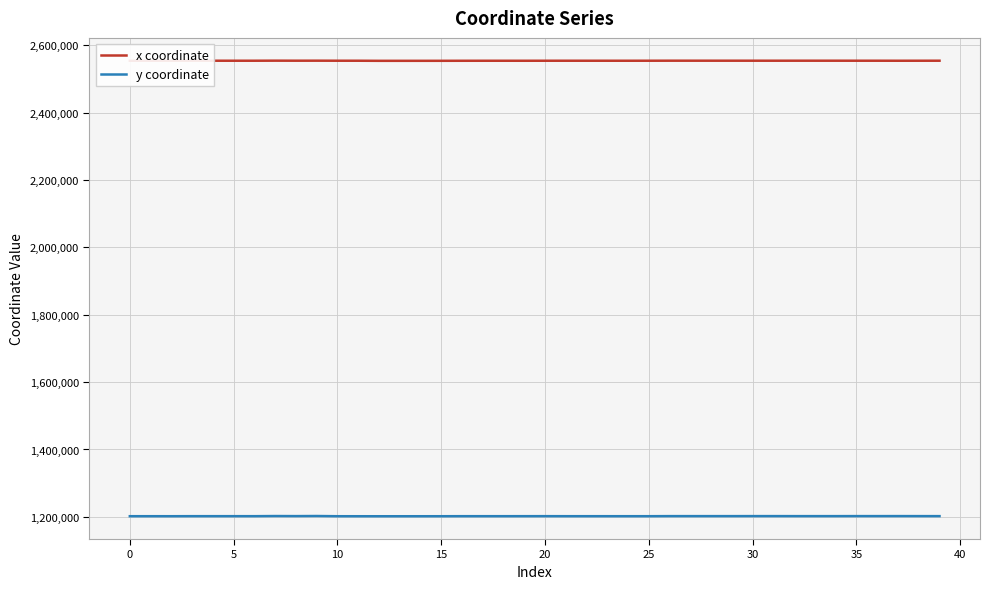

True or false: x coordinate has more than 2 interior local peaks.

True